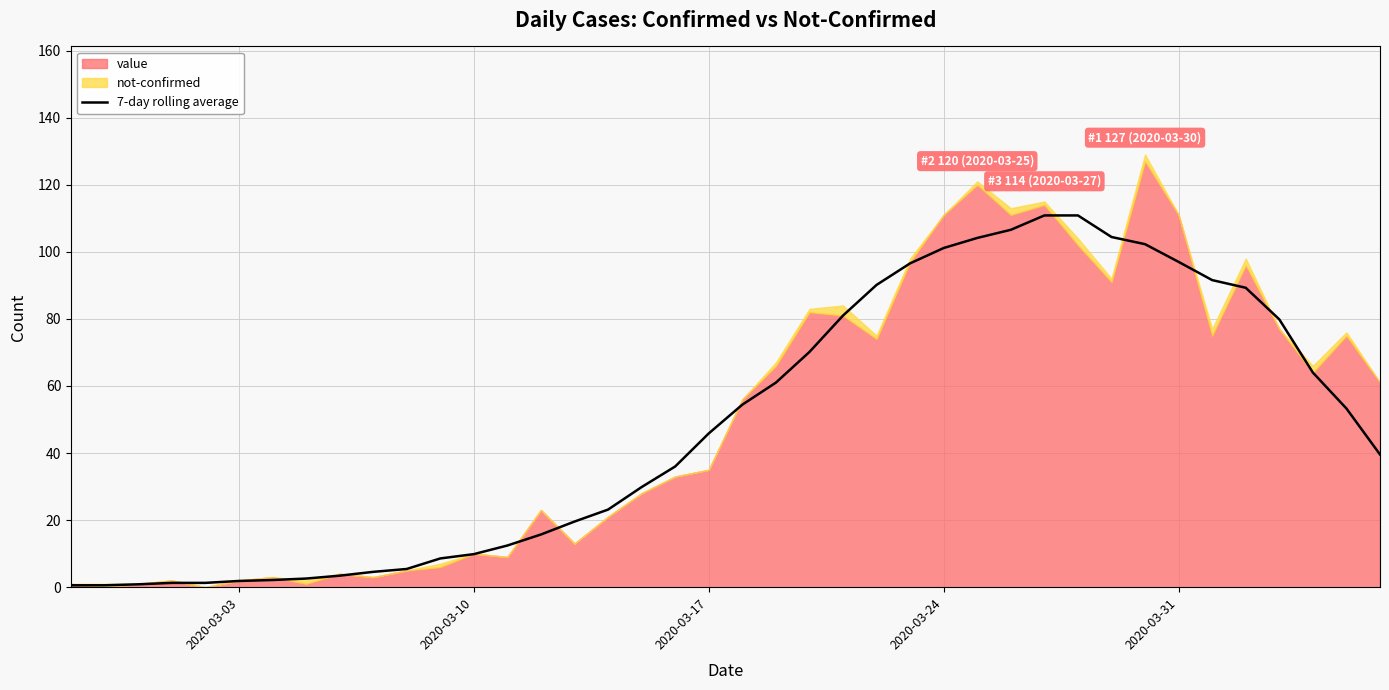

What is the sum of all values?

1933.7